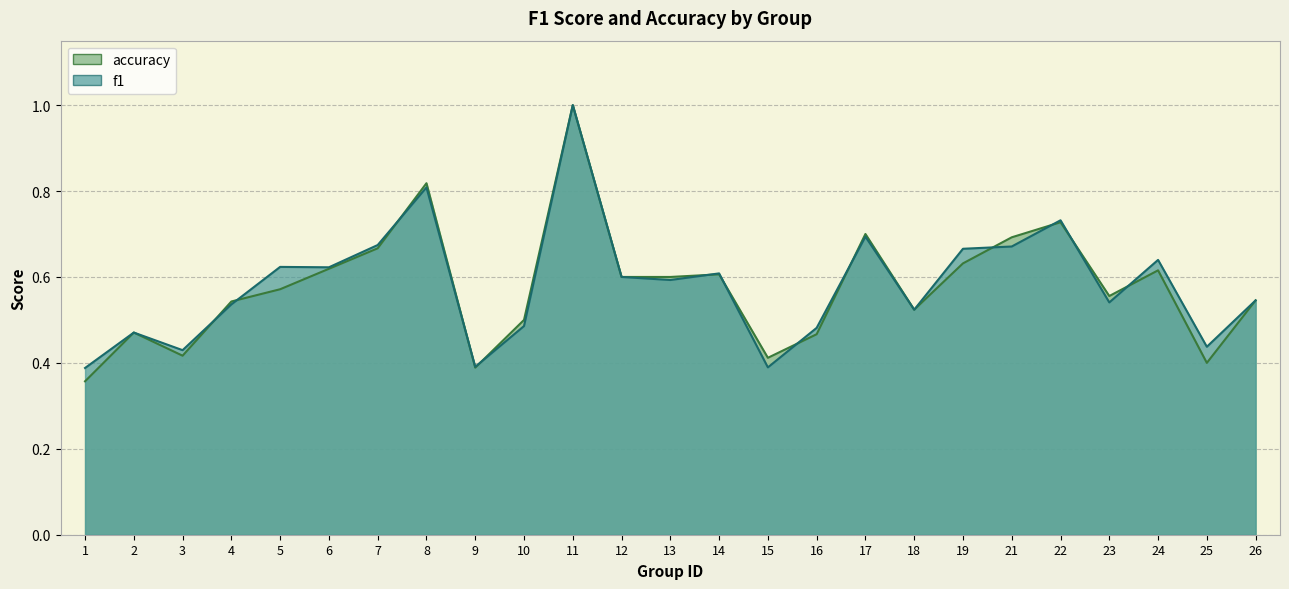

Which series has the largest total across all categories?

f1